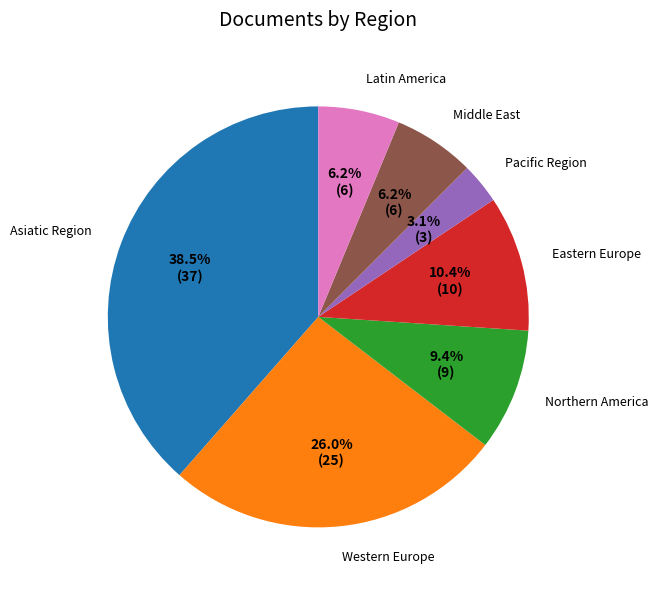

To the nearest percent, what is the average slice percentage?

14%